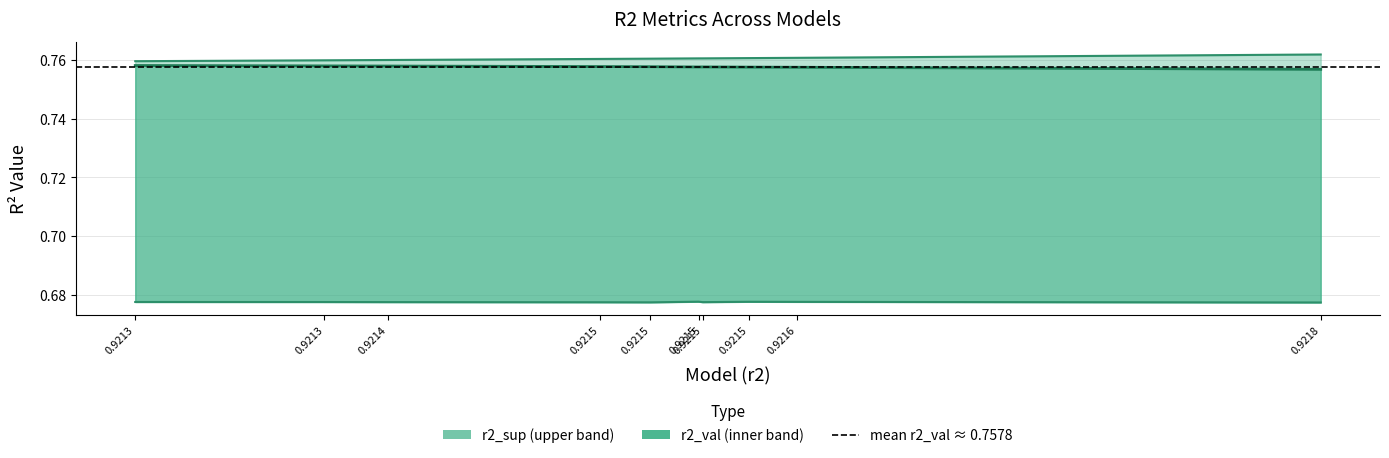

How many series are shown in this chart?

3